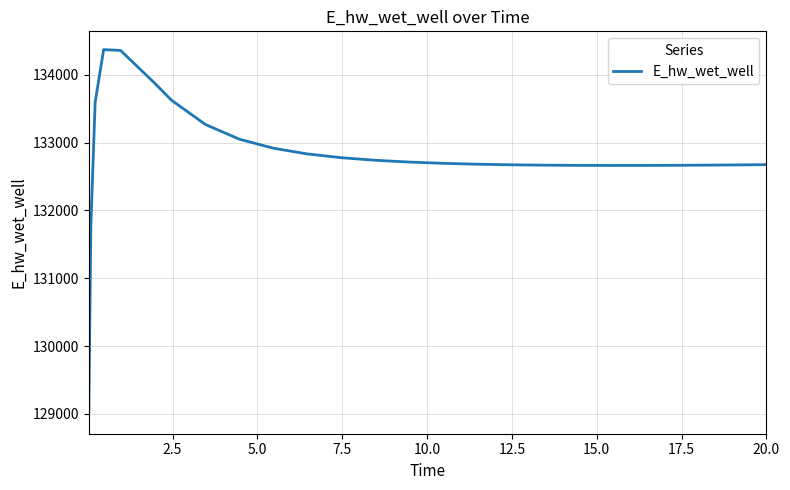

What is the greatest value displayed?

134373.2